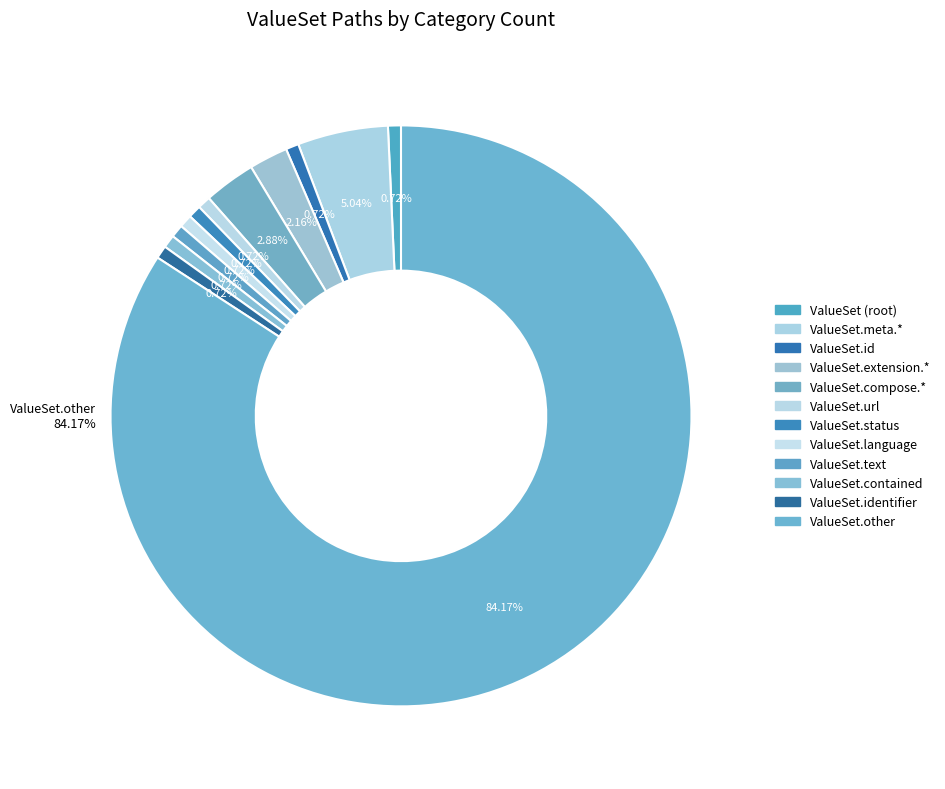

Does ValueSet.implicitRules account for over 50% of the chart?

No